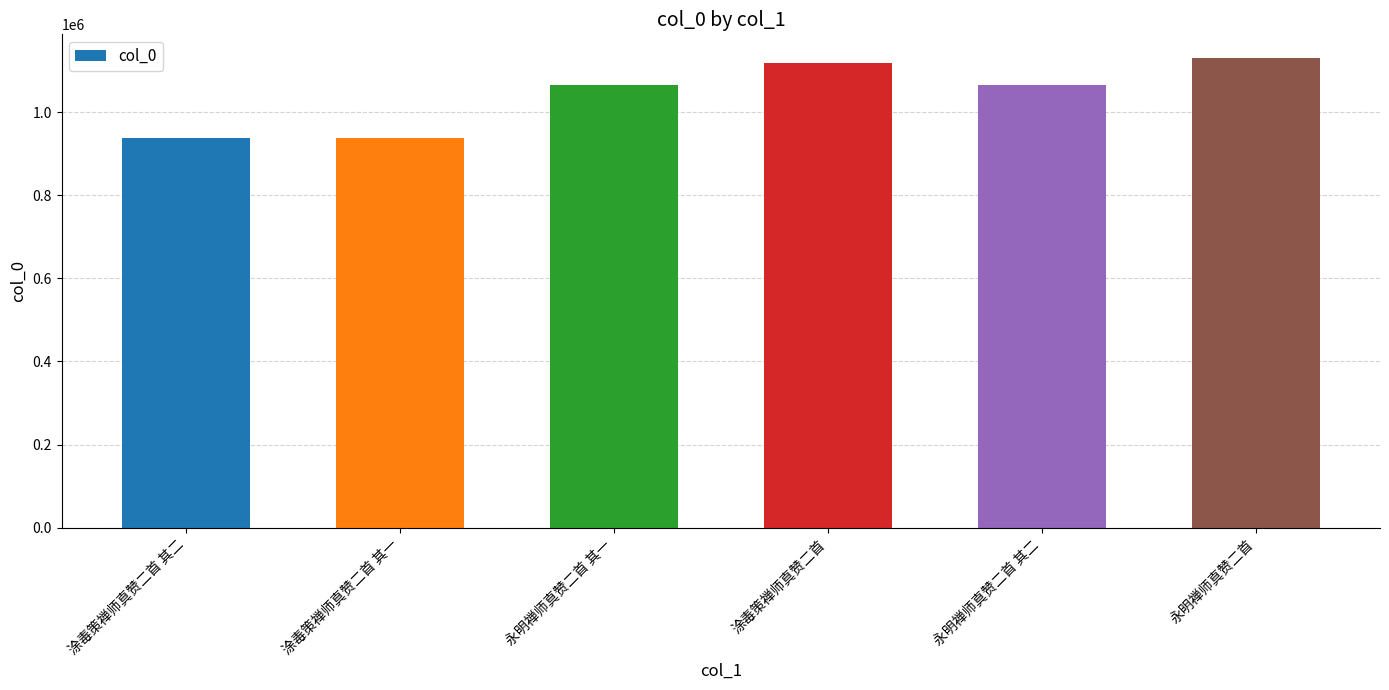

Which has a higher value, 永明禅师真赞二首 or 涂毒策禅师真赞二首 其一?

永明禅师真赞二首